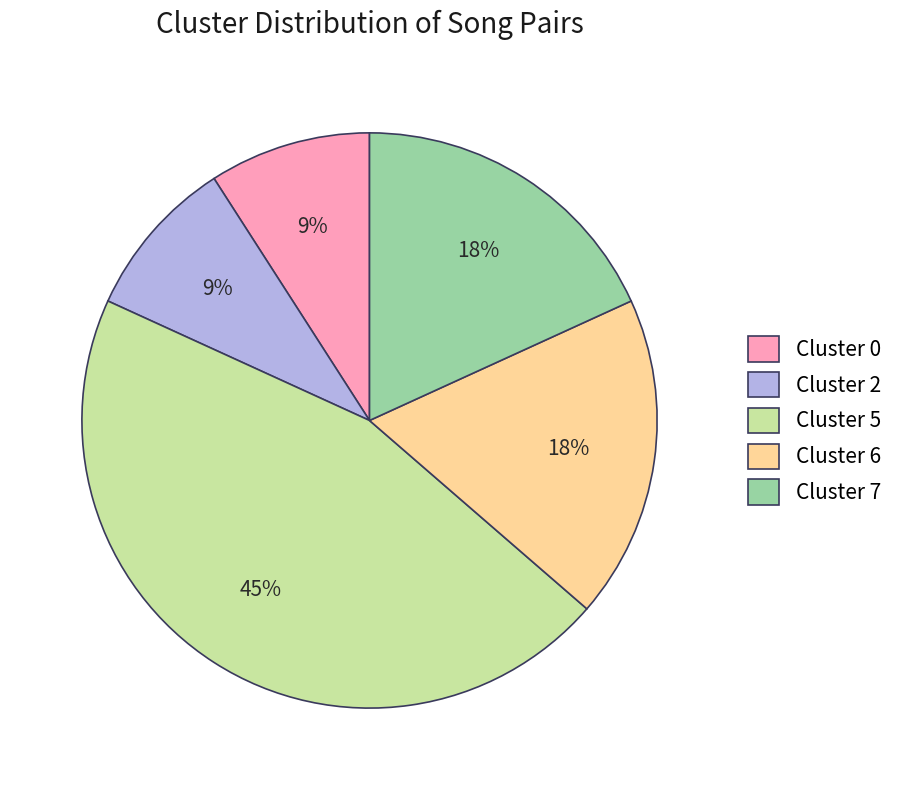

Approximately how many times larger is the value at Cluster 0 compared to Cluster 2?

1.0